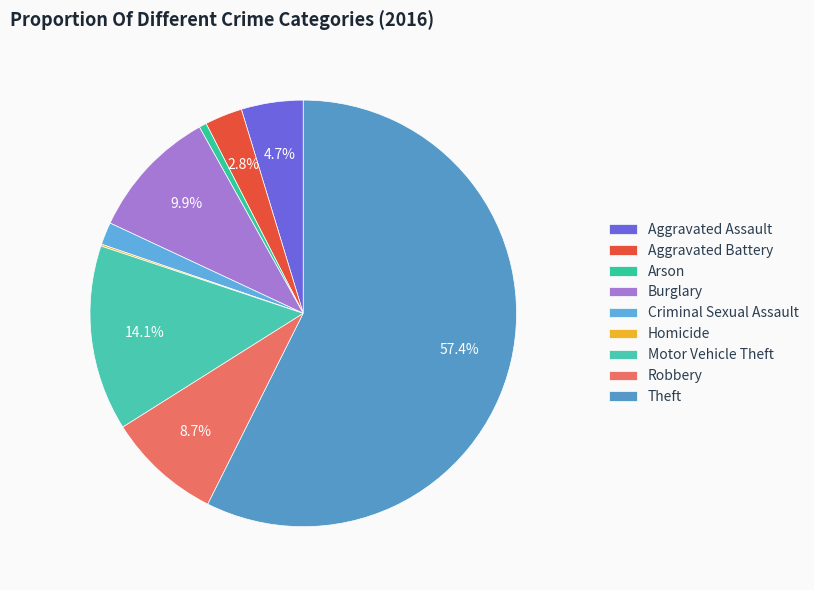

Do Aggravated Battery and Robbery together represent more than half of the pie?

No